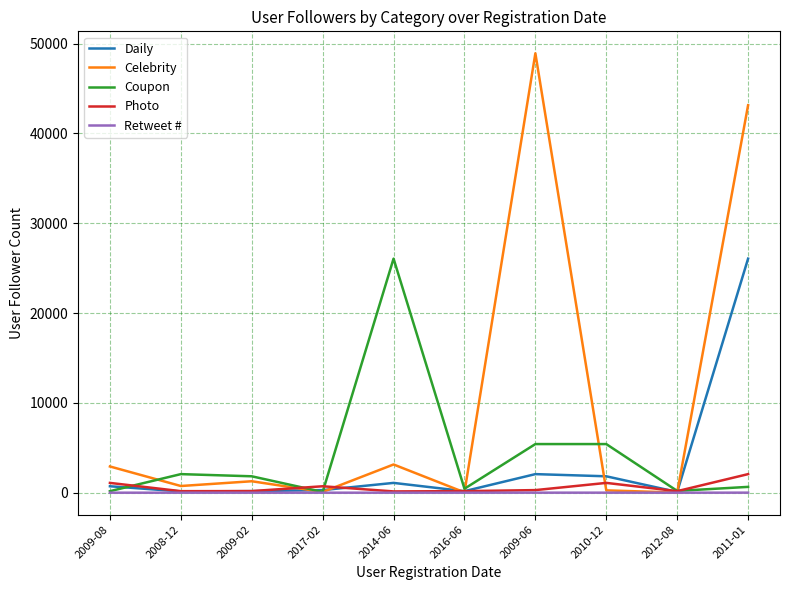

Read the Celebrity value at 2009-08, to the nearest 50.

2900